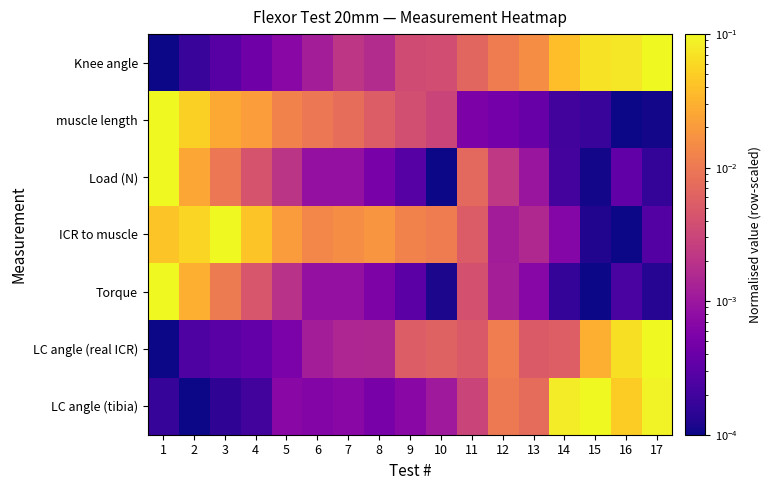

Reading left to right, list all the values displayed in this chart.

Knee angle: 1=0.0	2=0.0	3=0.0	4=0.0	5=0.0	6=0.0	7=0.0	8=0.0	9=0.0	10=0.0	11=0.0	12=0.0	13=0.0	14=0.0	15=0.1	16=0.1	17=0.1
muscle length: 1=0.1	2=0.1	3=0.0	4=0.0	5=0.0	6=0.0	7=0.0	8=0.0	9=0.0	10=0.0	11=0.0	12=0.0	13=0.0	14=0.0	15=0.0	16=0.0	17=0.0
Load (N): 1=0.1	2=0.0	3=0.0	4=0.0	5=0.0	6=0.0	7=0.0	8=0.0	9=0.0	10=0.0	11=0.0	12=0.0	13=0.0	14=0.0	15=0.0	16=0.0	17=0.0
ICR to muscle: 1=0.0	2=0.1	3=0.1	4=0.0	5=0.0	6=0.0	7=0.0	8=0.0	9=0.0	10=0.0	11=0.0	12=0.0	13=0.0	14=0.0	15=0.0	16=0.0	17=0.0
Torque: 1=0.1	2=0.0	3=0.0	4=0.0	5=0.0	6=0.0	7=0.0	8=0.0	9=0.0	10=0.0	11=0.0	12=0.0	13=0.0	14=0.0	15=0.0	16=0.0	17=0.0
LC angle (real ICR): 1=0.0	2=0.0	3=0.0	4=0.0	5=0.0	6=0.0	7=0.0	8=0.0	9=0.0	10=0.0	11=0.0	12=0.0	13=0.0	14=0.0	15=0.0	16=0.1	17=0.1
LC angle (tibia): 1=0.0	2=0.0	3=0.0	4=0.0	5=0.0	6=0.0	7=0.0	8=0.0	9=0.0	10=0.0	11=0.0	12=0.0	13=0.0	14=0.1	15=0.1	16=0.0	17=0.1